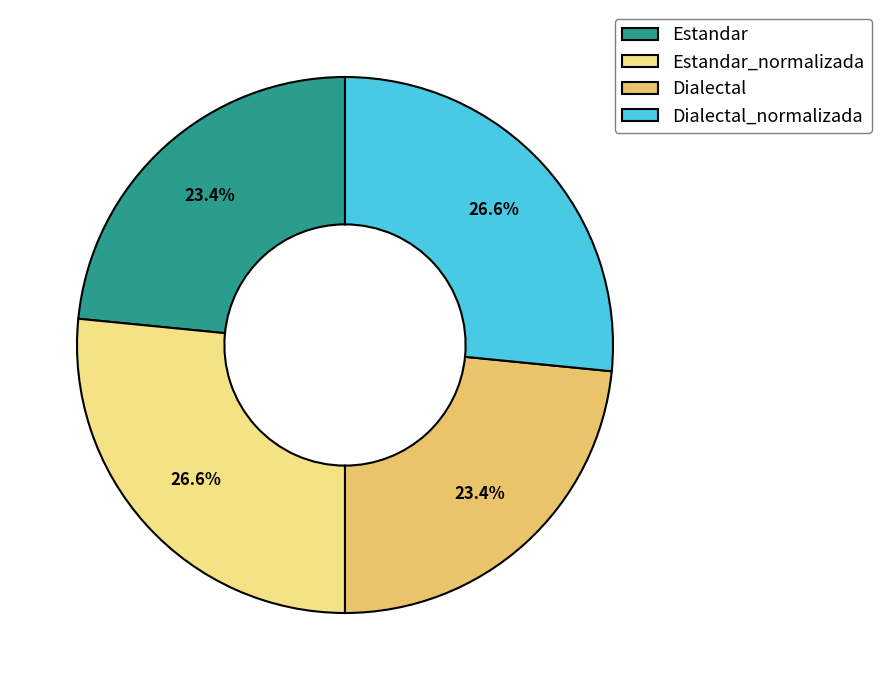

How many slices are in this pie chart?

4